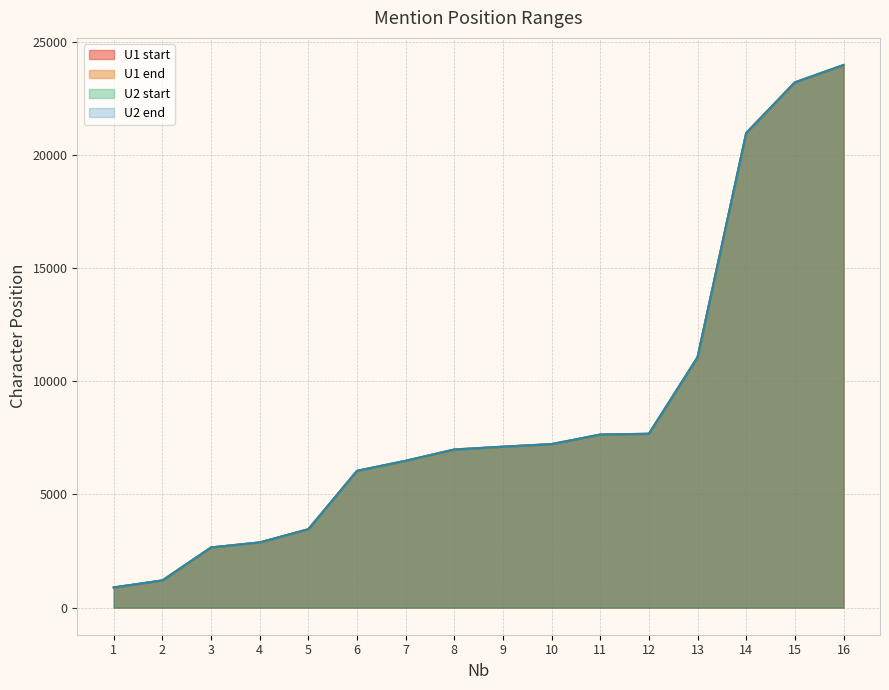

How many values in the U1 end series are below 7110?

8